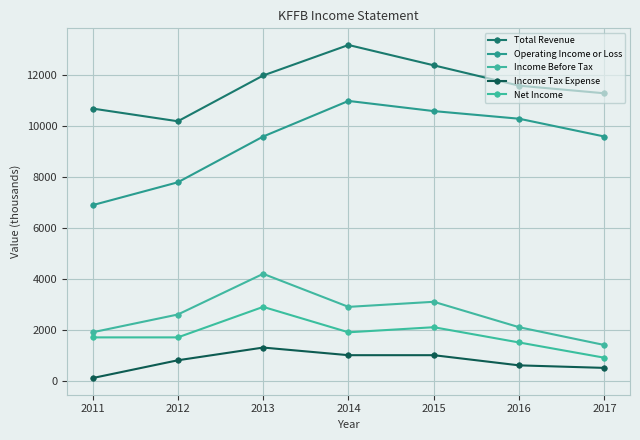

What is the sum of the Income Tax Expense values at 2015 and 2016?

1600